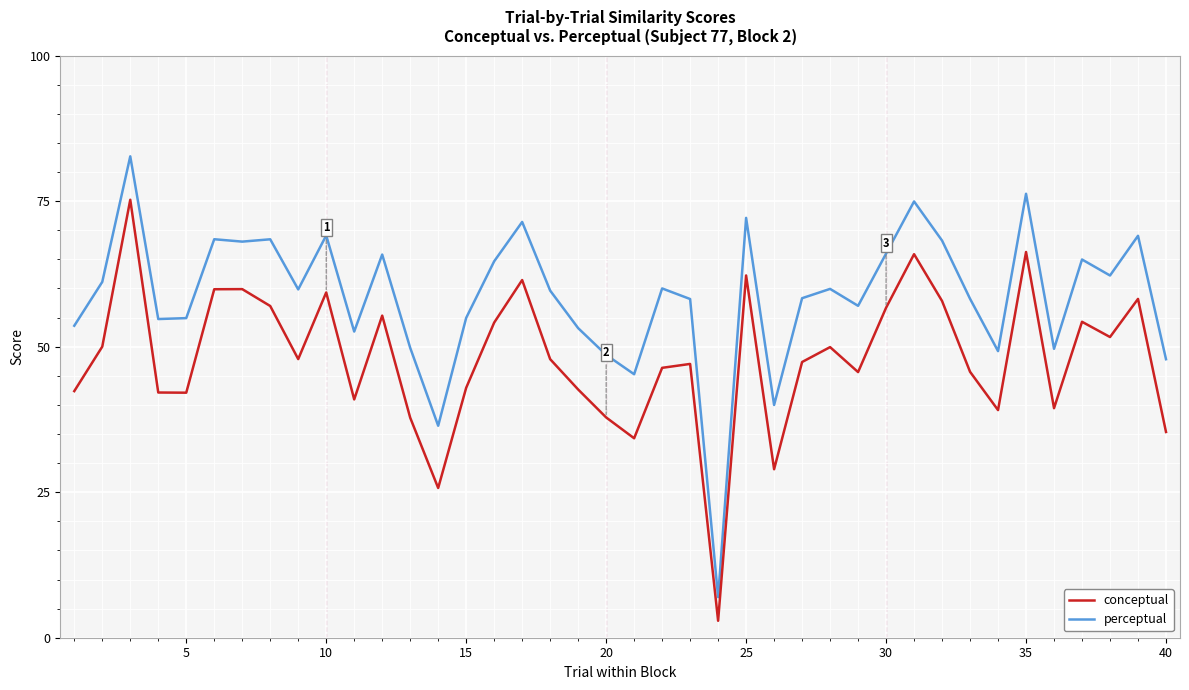

Which series has the largest range (max minus min)?

perceptual